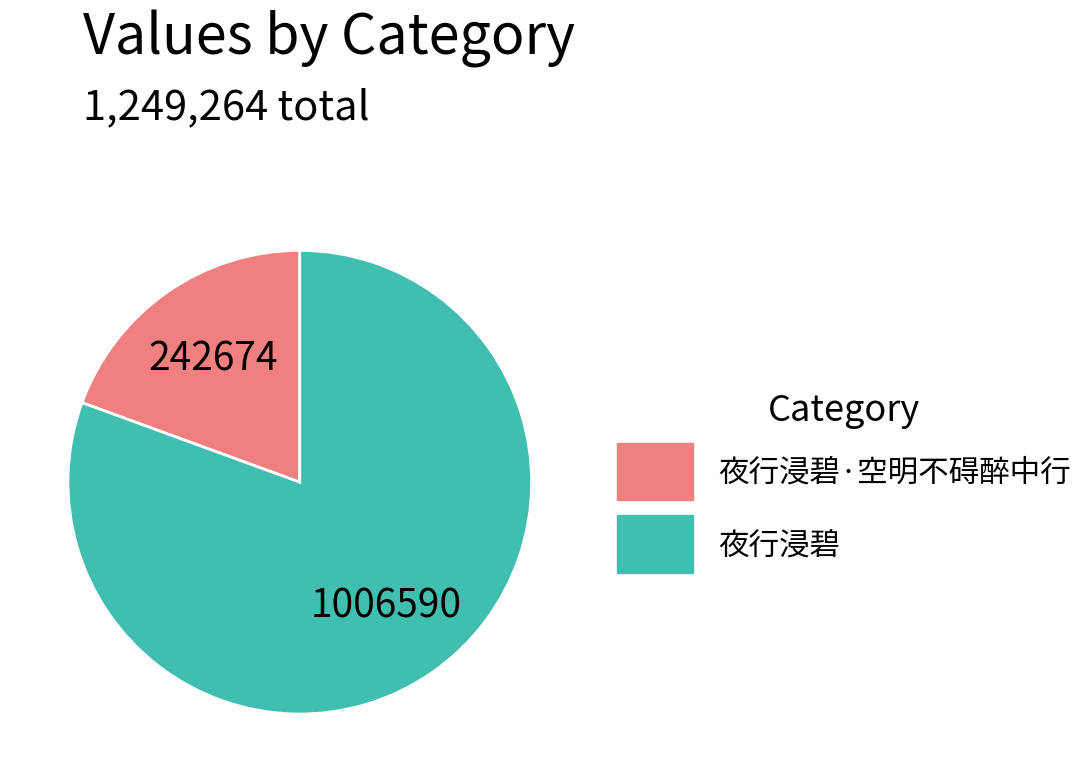

The 夜行浸碧 slice represents 81% of the pie. True or false?

True